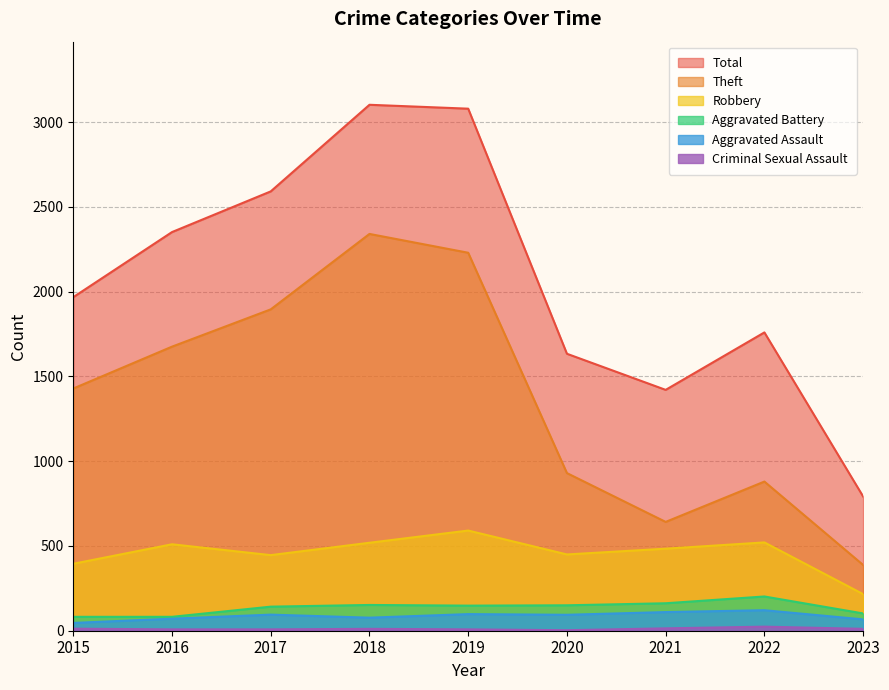

Which series has the largest range (max minus min)?

Total